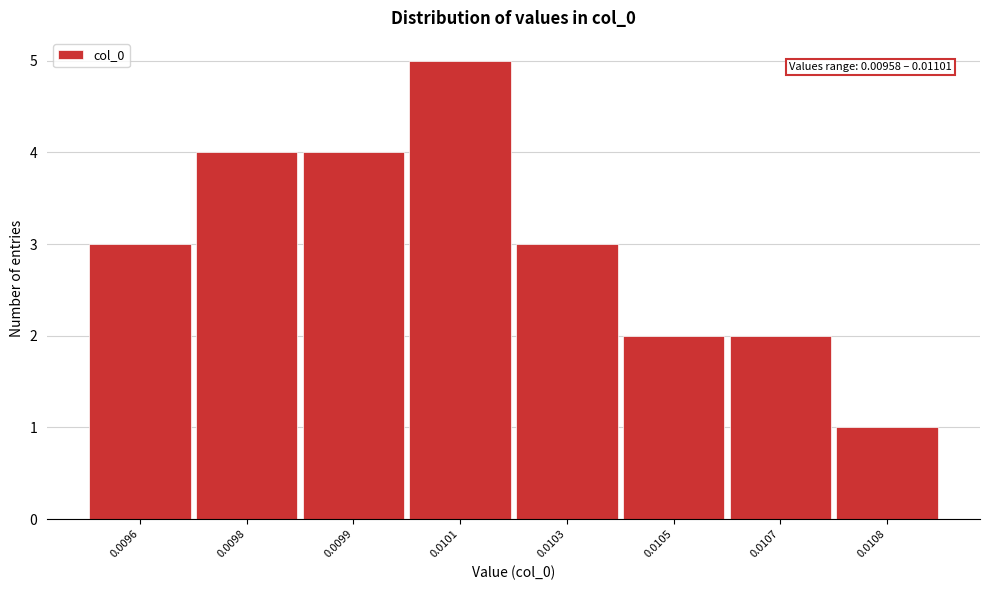

Reading right to left, what are all the values shown in this chart?

1	2	2	3	5	4	4	3